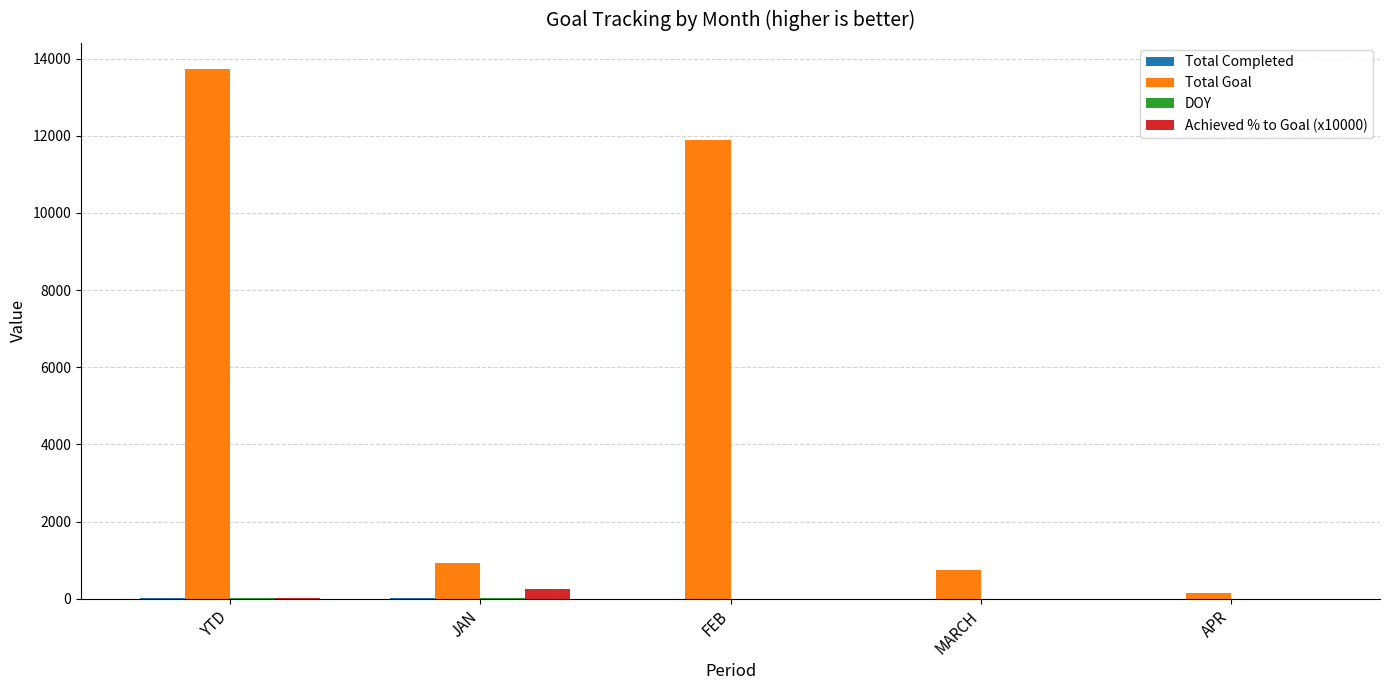

Are the bars grouped side by side (vs. stacked)?

Yes